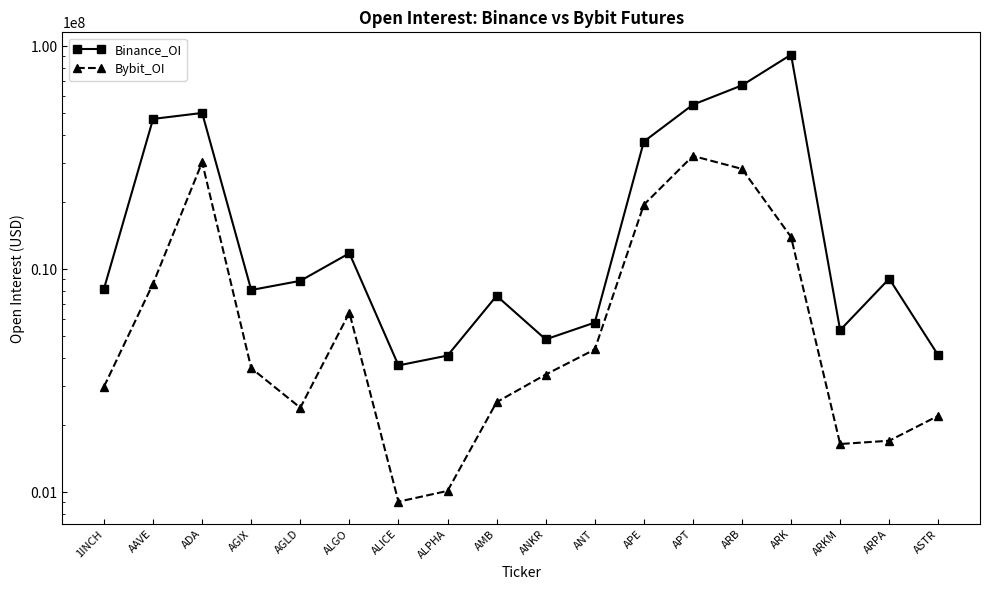

What is the sum of all Bybit_OI values?

165527074